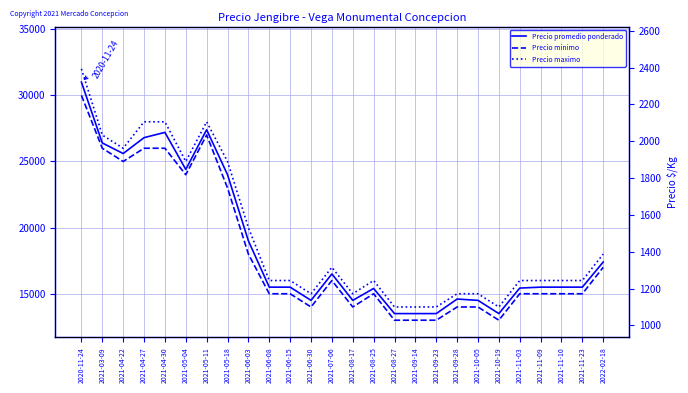

How many interior local valleys does the Precio minimo series have?

5